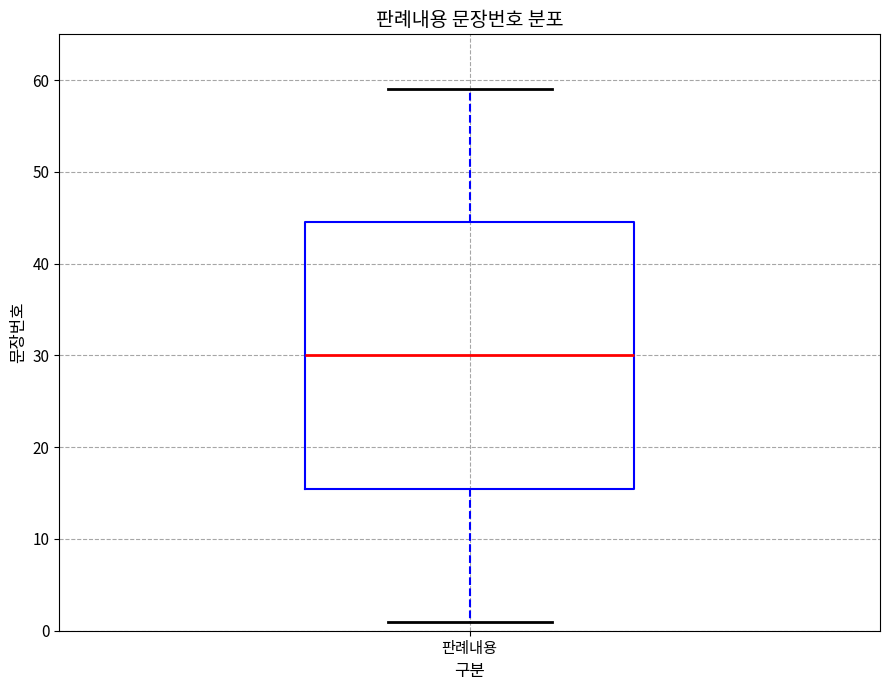

Transcribe this box plot: give where the median line is, the range the box spans, and where the two whiskers end, as read against the y-axis. The values are not printed on the chart, so give them approximately, as read against the axis.

median 30, box 16 to 45, whiskers 1 to 59